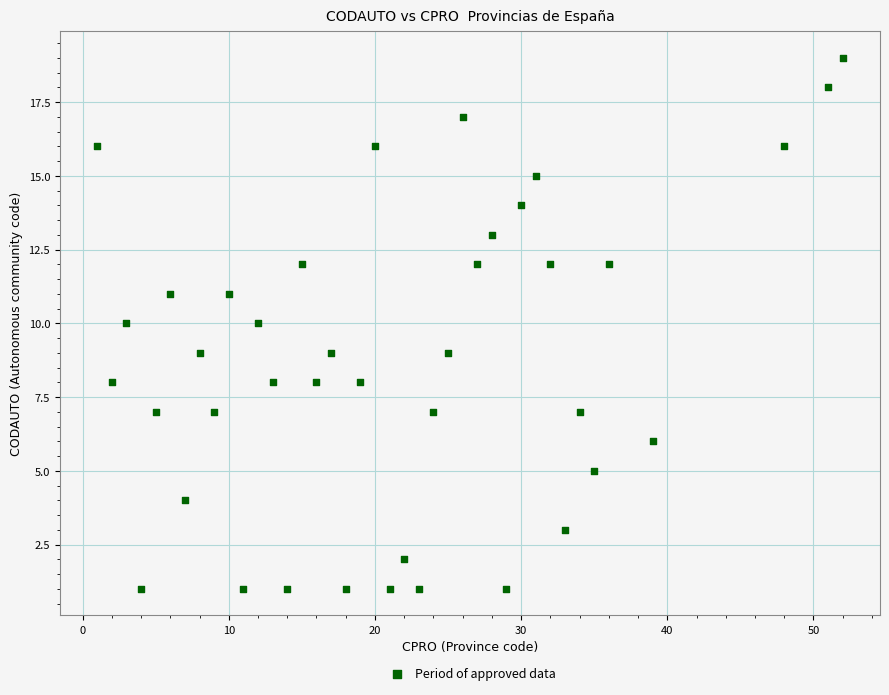

What is the range of X values (max minus min)?

51